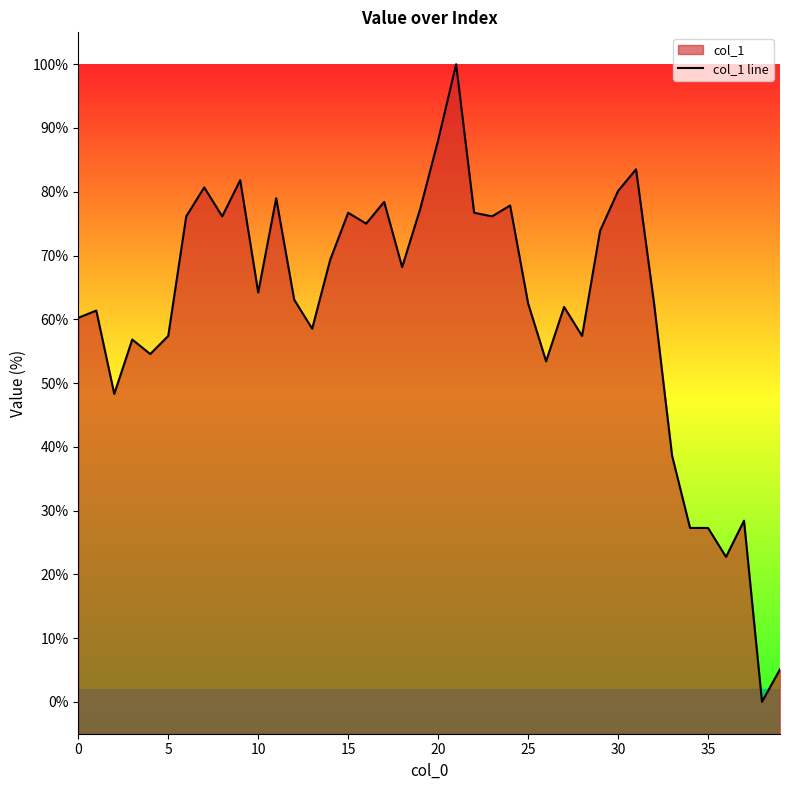

How many interior local peaks (higher than both neighbors) does the data have?

12